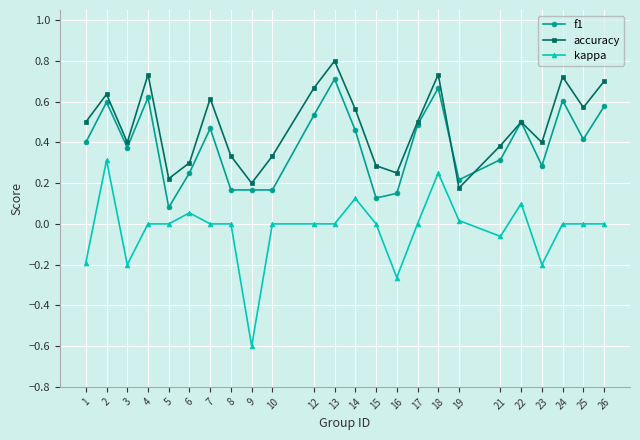

What is the total value across all series at 4?

1.4